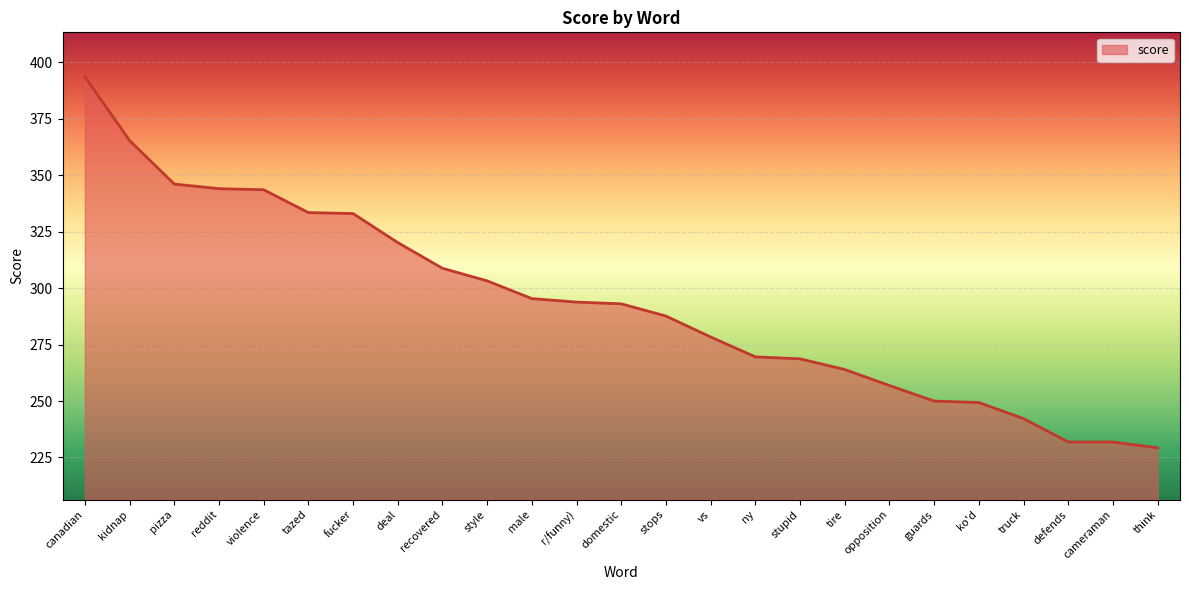

True or false: the data shows 108.4 at stupid.

False